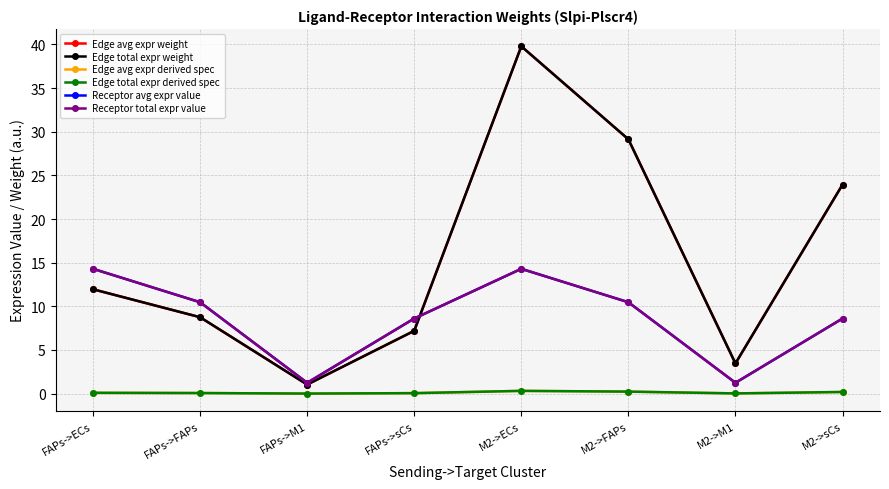

How many interior local peaks does the Receptor total expr value series have?

1